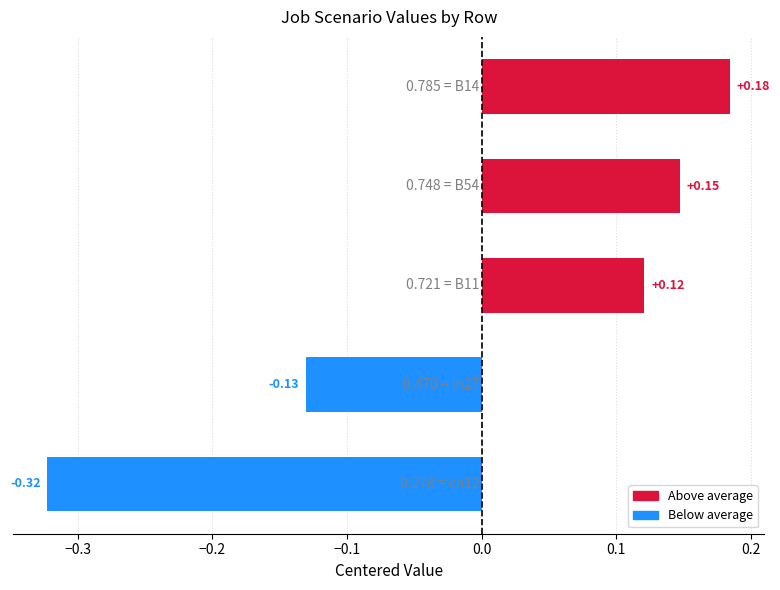

What is the difference between the maximum and minimum values?

0.5